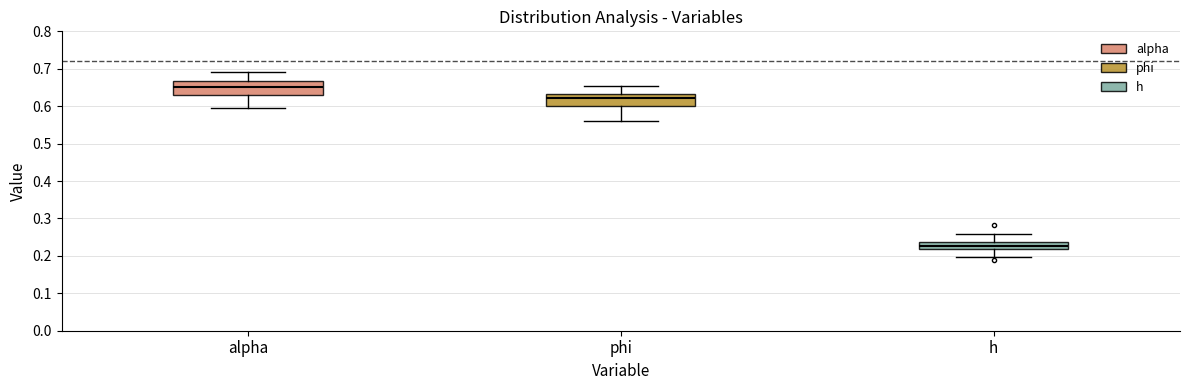

Which box has the lowest median line?

h